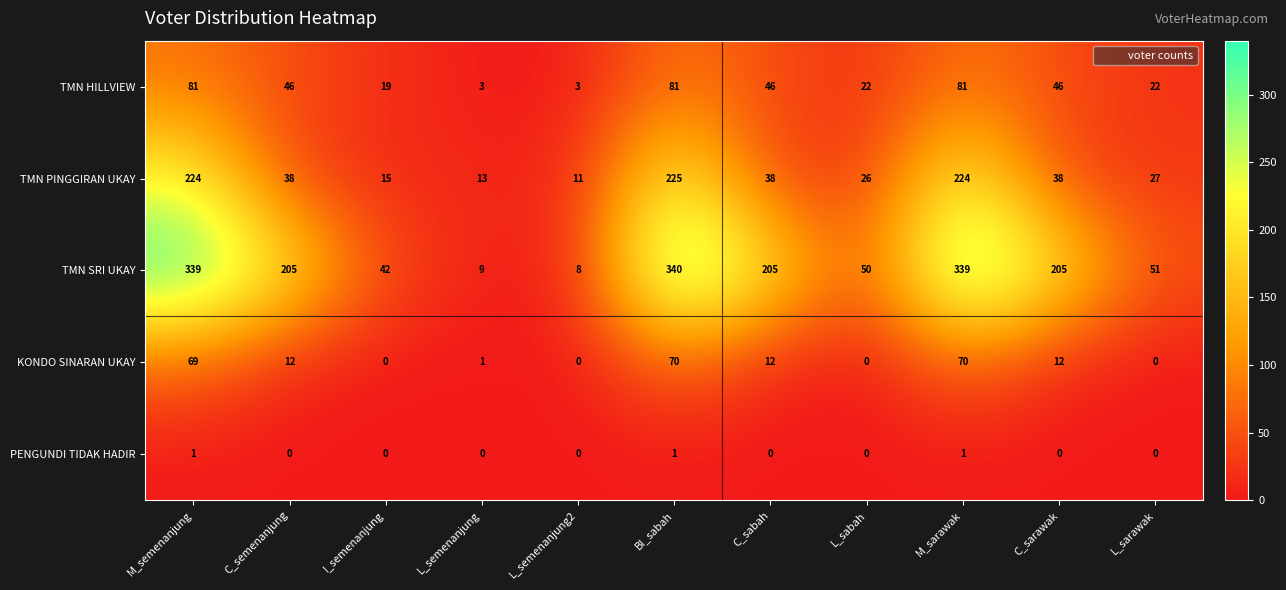

What is the sum of all PENGUNDI TIDAK HADIR values?

3